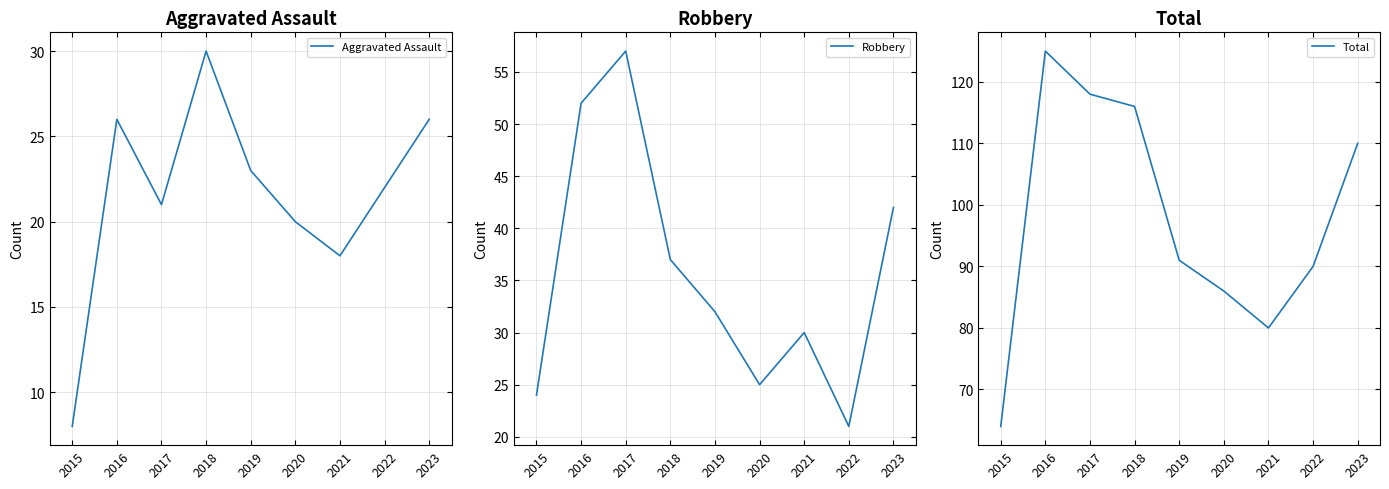

What is the average value of the Robbery series?

36